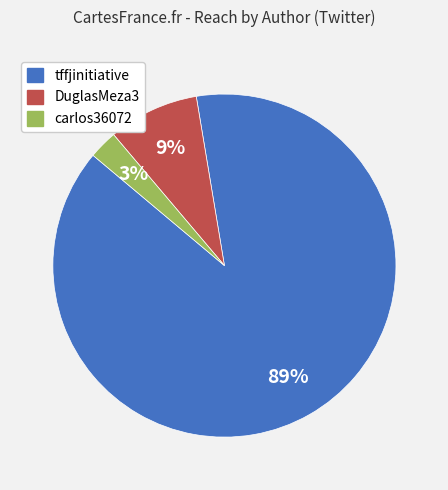

Is the sum of DuglasMeza3 and tffjinitiative greater than half?

Yes